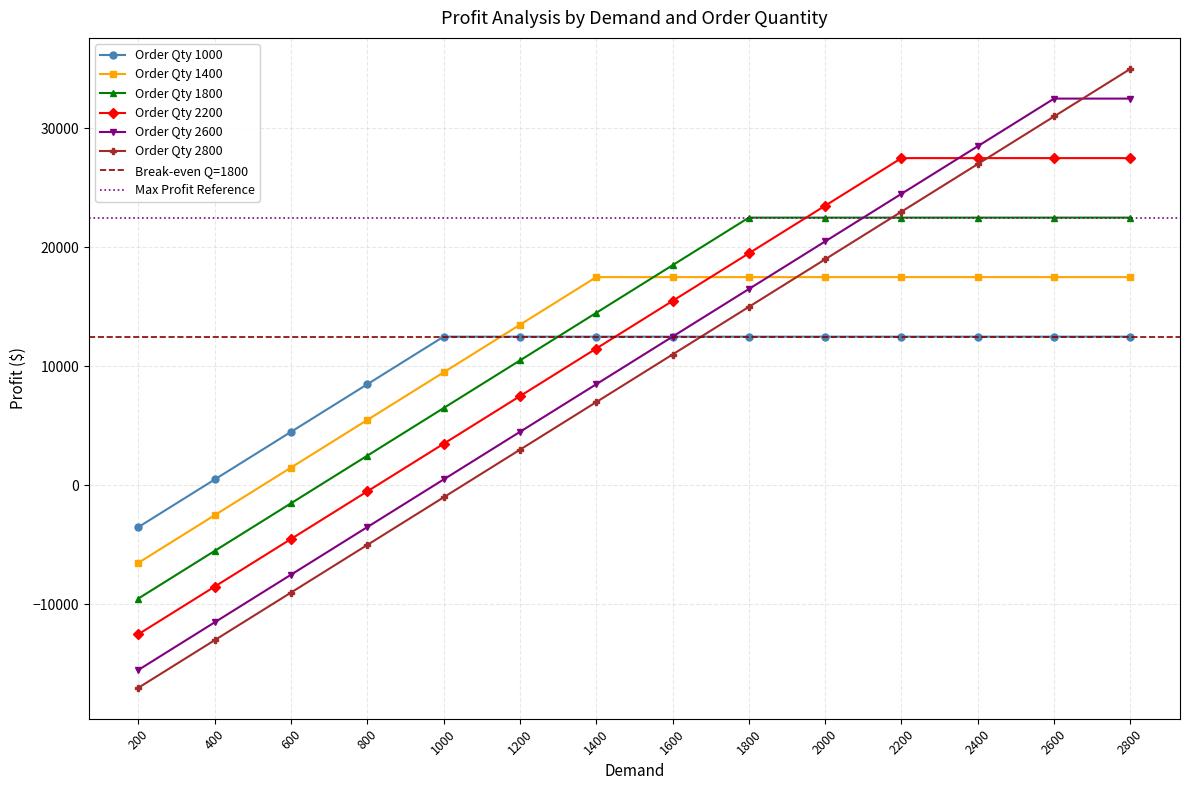

How many values in the Order Qty 2600 series are below 12500?

7